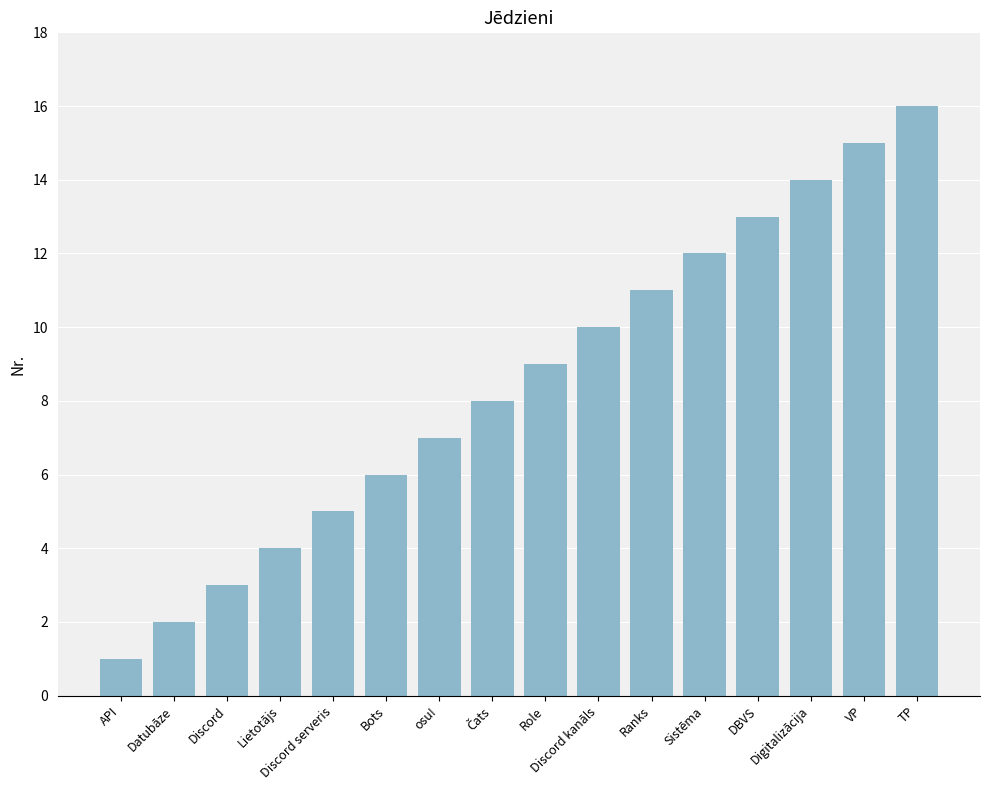

Does the chart contain stacked bars?

No